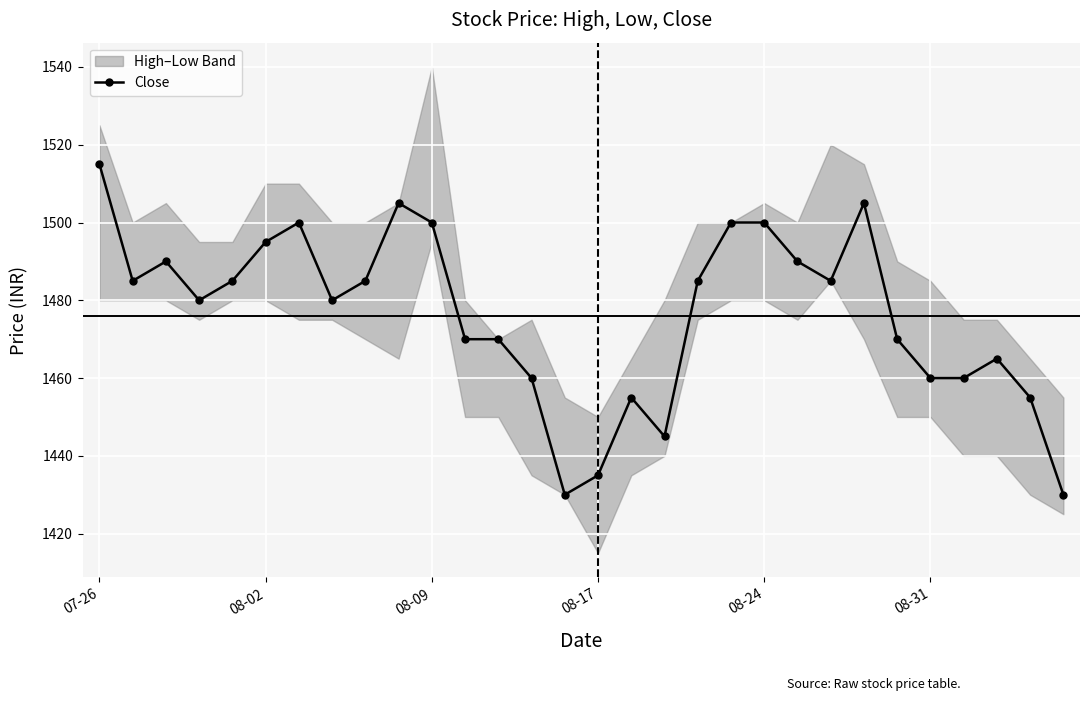

True or false: Close has more than 0 points higher than both neighbors.

True